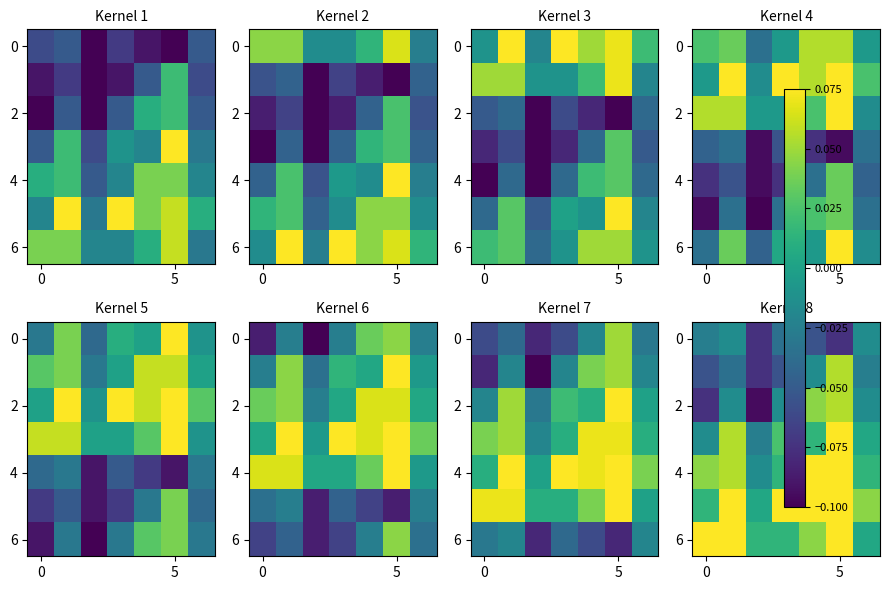

What is the difference between the highest and lowest values at 3?

0.2